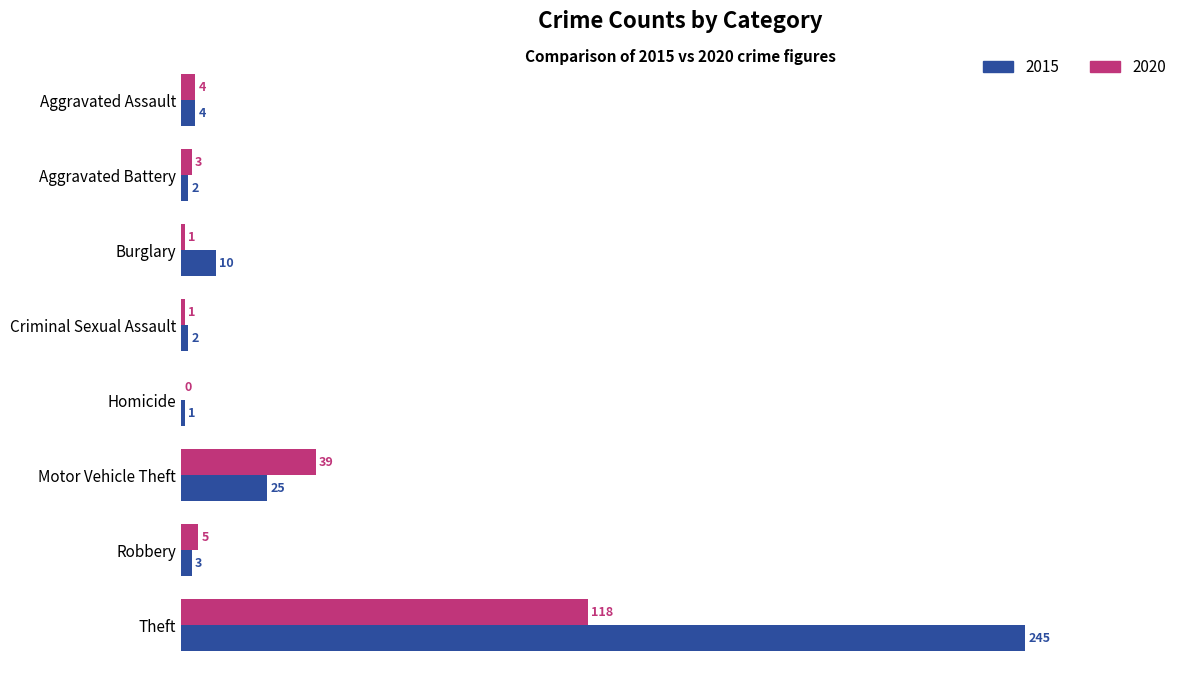

Where is 2015 nearest to the value 123?

Motor Vehicle Theft